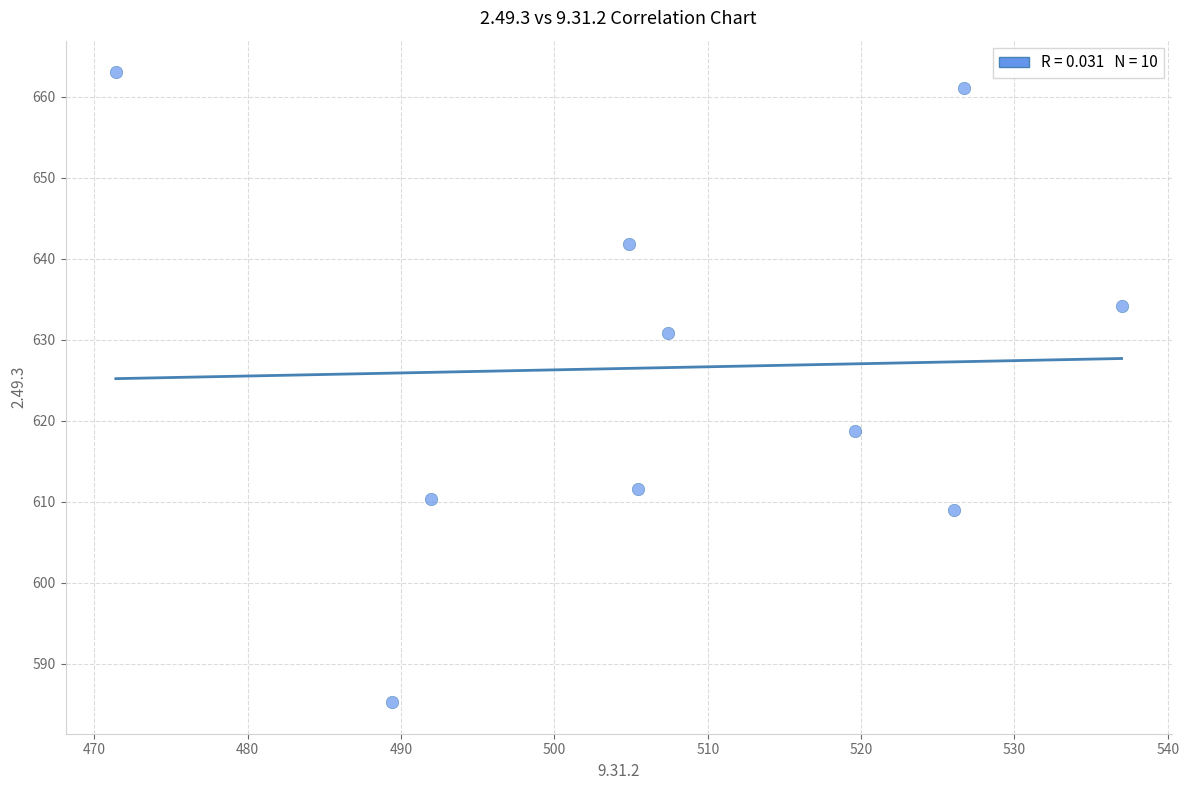

What Y value in the scatter plot is closest to 624?

618.7